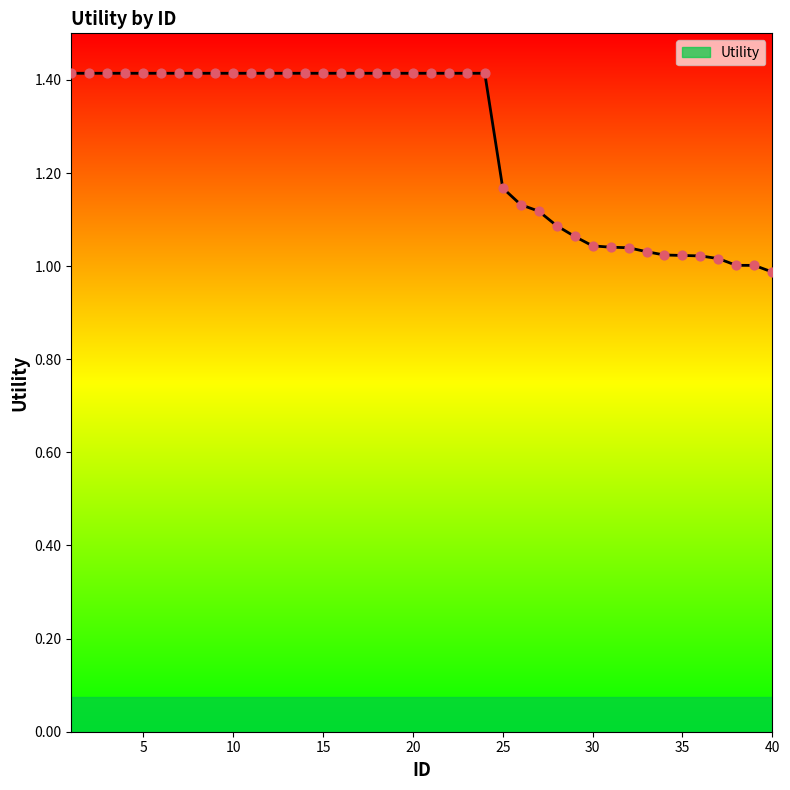

What is the maximum value shown in the chart?

1.4